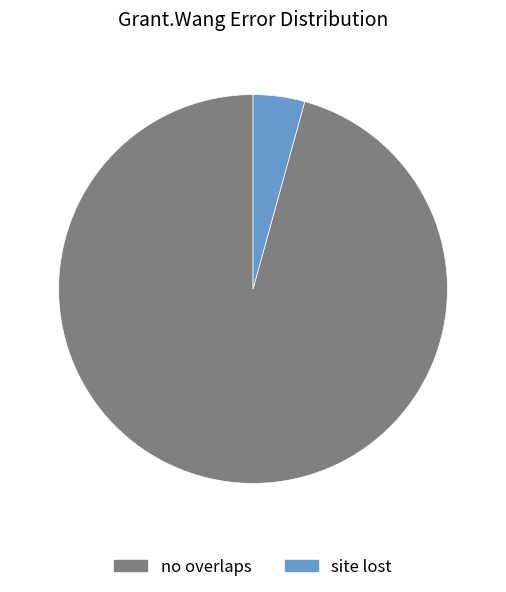

Do site lost and no overlaps together represent more than half of the pie?

Yes